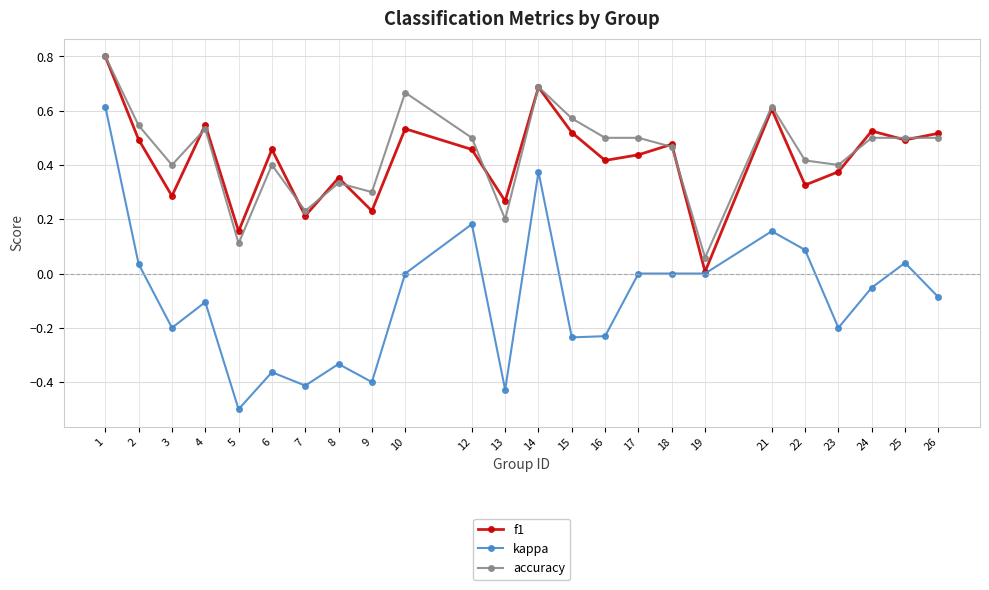

True or false: kappa and accuracy cross at least once.

False